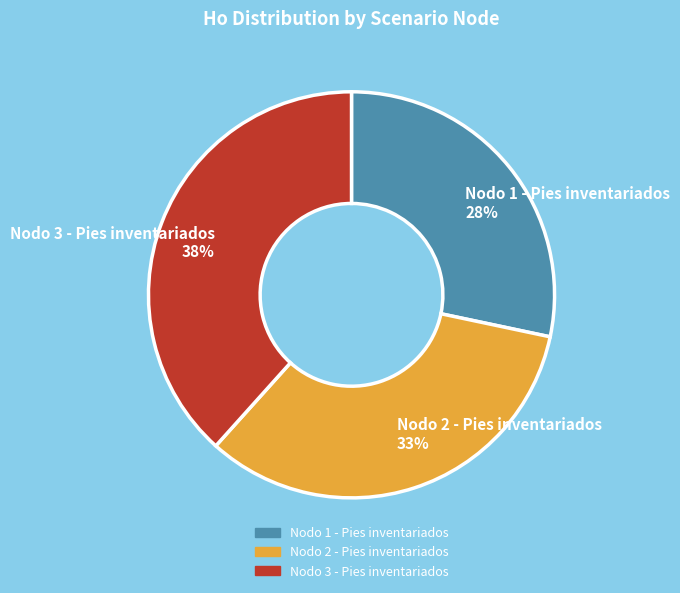

How many slices are in this pie chart?

3